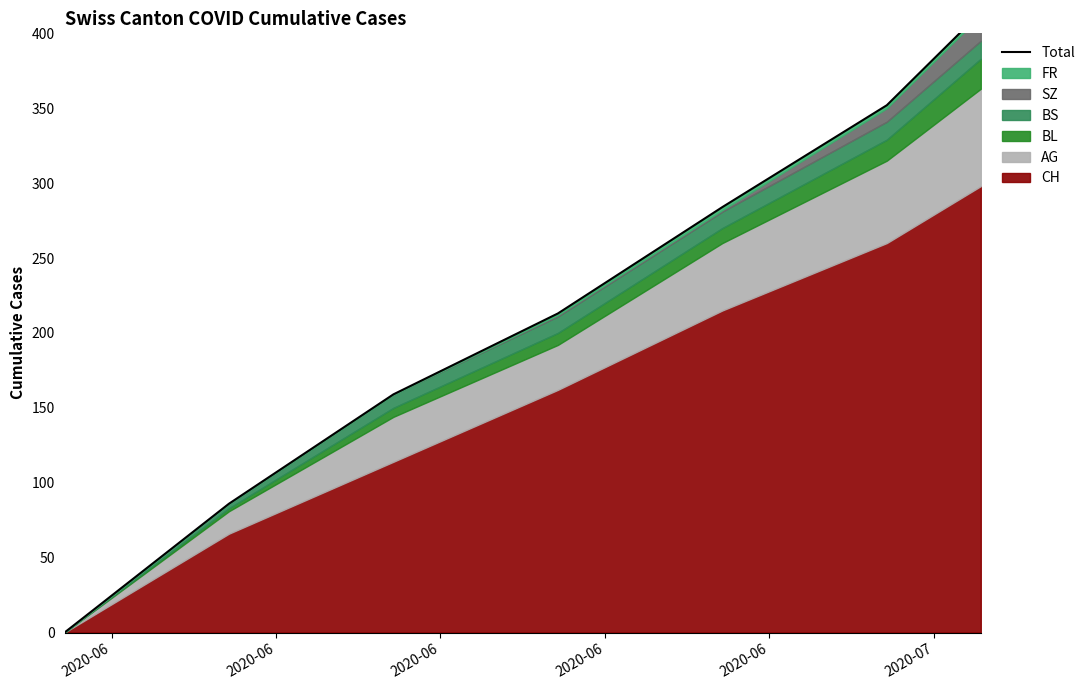

True or false: there are more than 1 points higher than both neighbors.

False